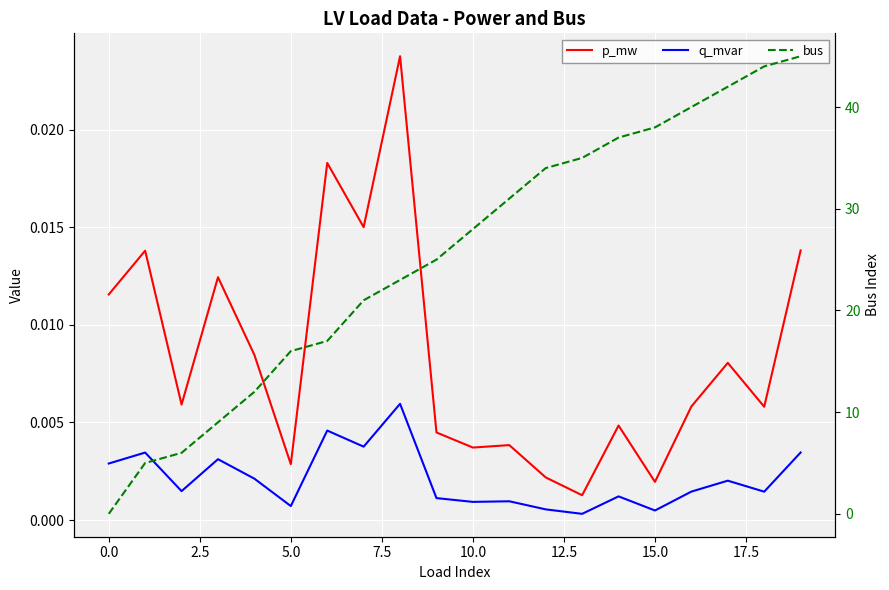

What are all the series names shown in the legend?

p_mw, q_mvar, bus